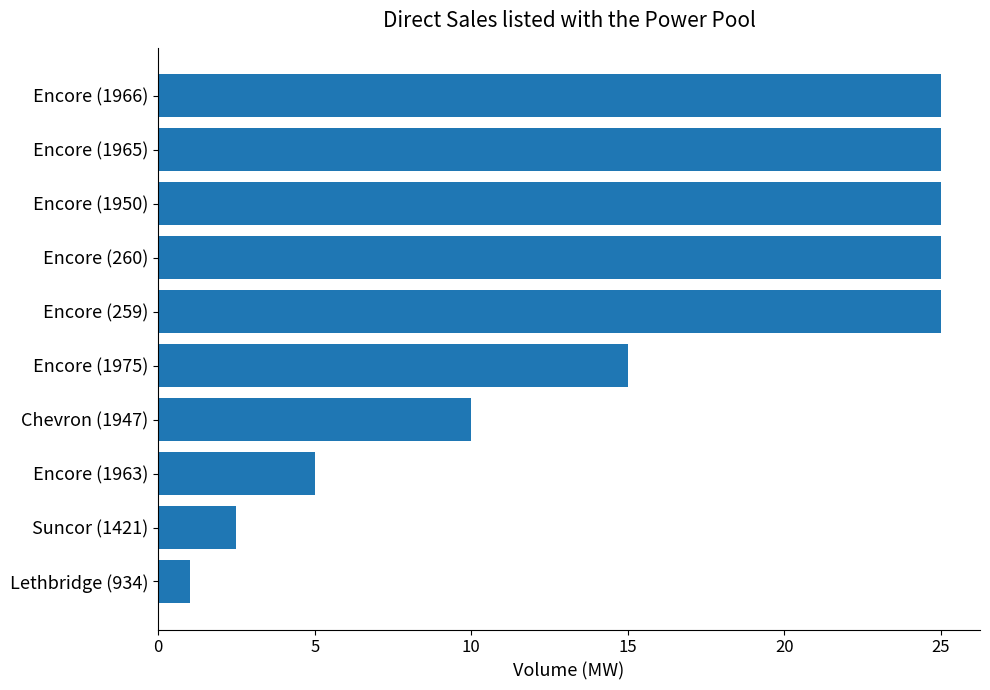

Is it true that the value at Encore (1966) is 42.4?

False